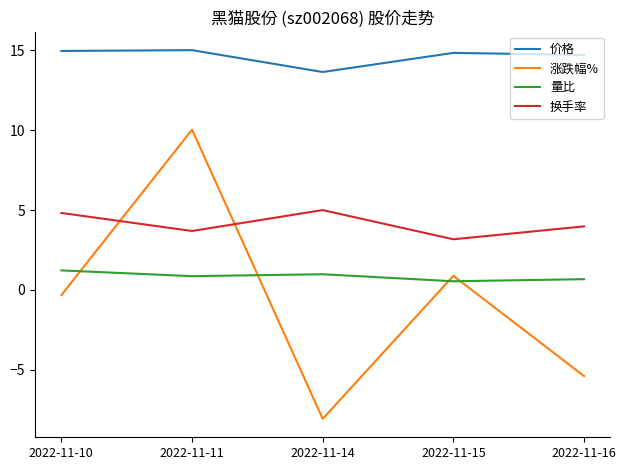

What is the minimum value shown in the chart?

-8.1